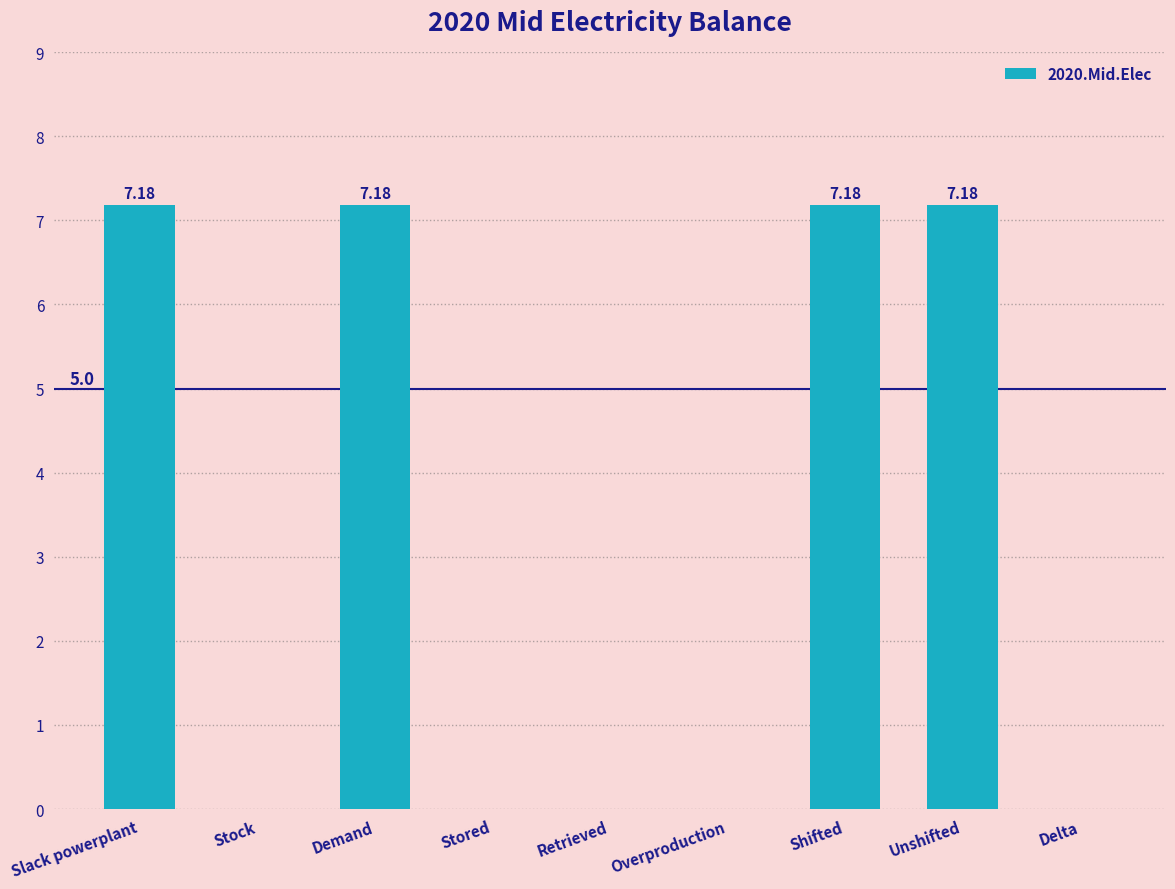

What is the change in value from Demand to Overproduction?

-7.2